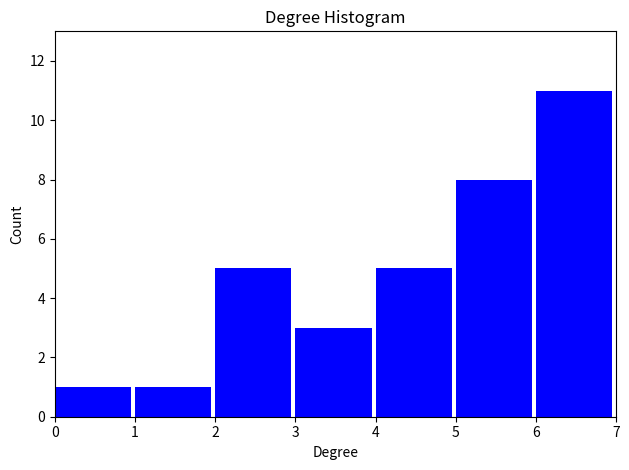

Reading left to right, what are all the values shown in this chart?

1	1	5	3	5	8	11